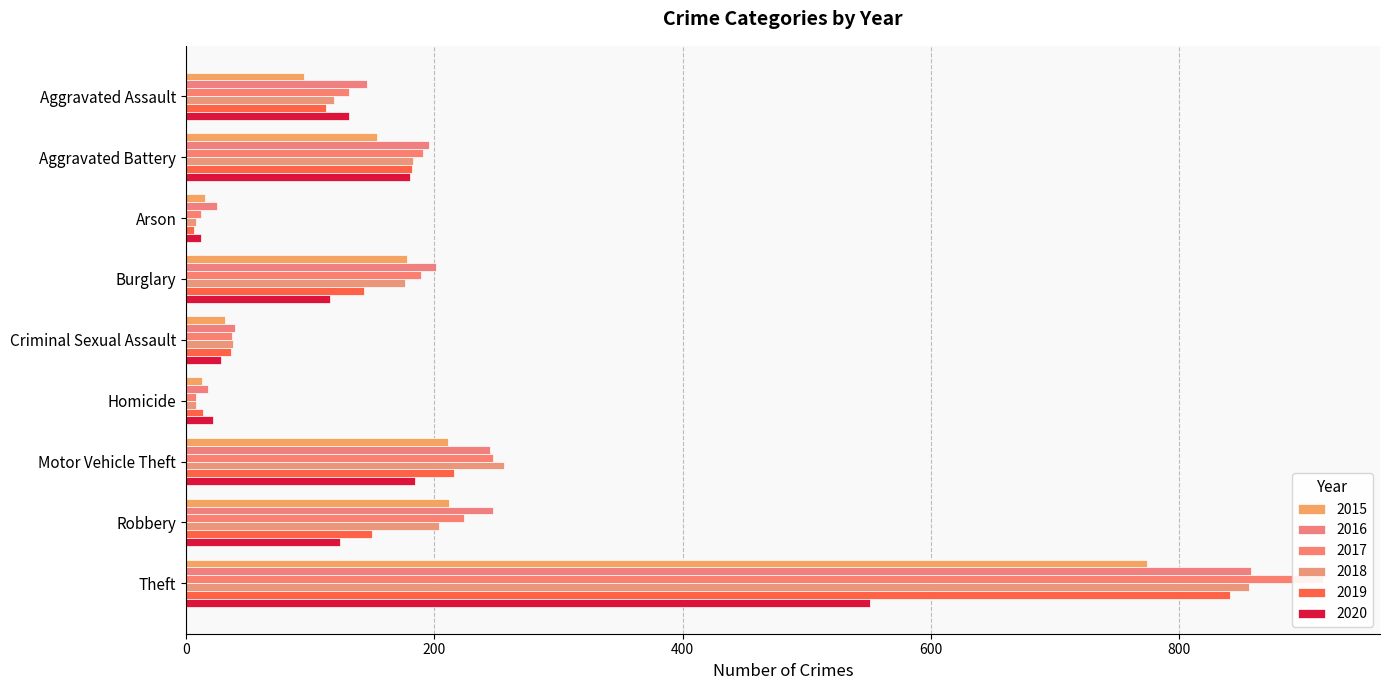

Reading right to left, transcribe all the data shown in this chart.

2015: Theft=774	Robbery=212	Motor Vehicle Theft=211	Homicide=13	Criminal Sexual Assault=31	Burglary=178	Arson=15	Aggravated Battery=154	Aggravated Assault=95
2016: Theft=858	Robbery=247	Motor Vehicle Theft=245	Homicide=18	Criminal Sexual Assault=39	Burglary=201	Arson=25	Aggravated Battery=196	Aggravated Assault=146
2017: Theft=916	Robbery=224	Motor Vehicle Theft=247	Homicide=8	Criminal Sexual Assault=37	Burglary=189	Arson=12	Aggravated Battery=191	Aggravated Assault=131
2018: Theft=856	Robbery=204	Motor Vehicle Theft=256	Homicide=8	Criminal Sexual Assault=38	Burglary=176	Arson=8	Aggravated Battery=183	Aggravated Assault=119
2019: Theft=841	Robbery=150	Motor Vehicle Theft=216	Homicide=14	Criminal Sexual Assault=36	Burglary=143	Arson=6	Aggravated Battery=182	Aggravated Assault=113
2020: Theft=551	Robbery=124	Motor Vehicle Theft=184	Homicide=22	Criminal Sexual Assault=28	Burglary=116	Arson=12	Aggravated Battery=180	Aggravated Assault=131